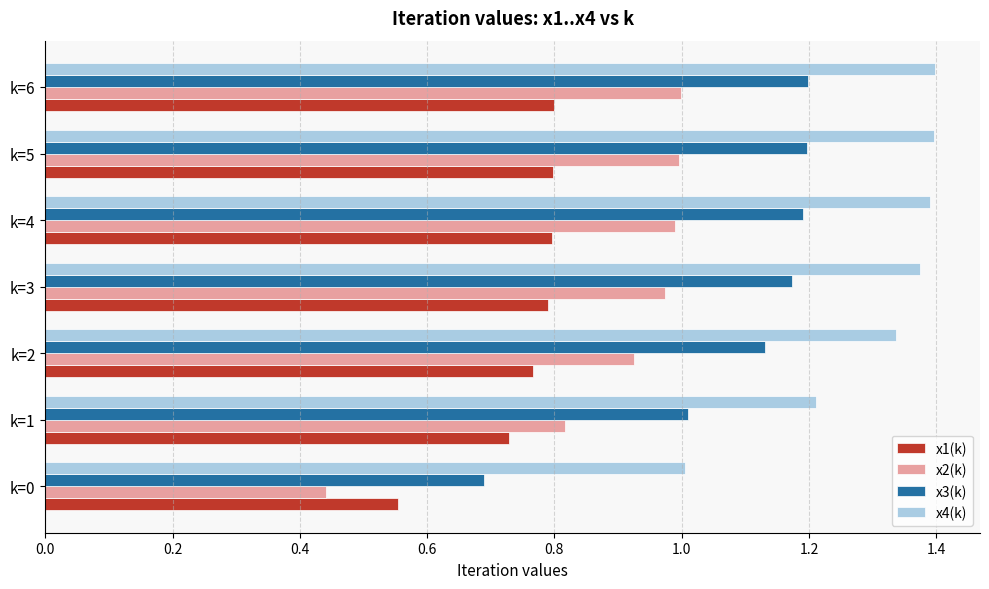

Which series changed the most between k=1 and k=2?

x4(k)